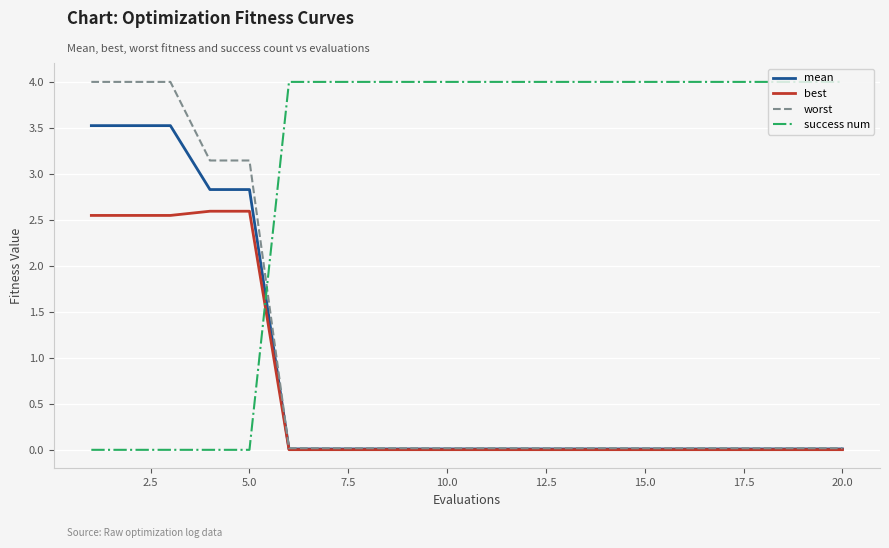

After their last crossing, which series has the higher values: success num or mean?

success num